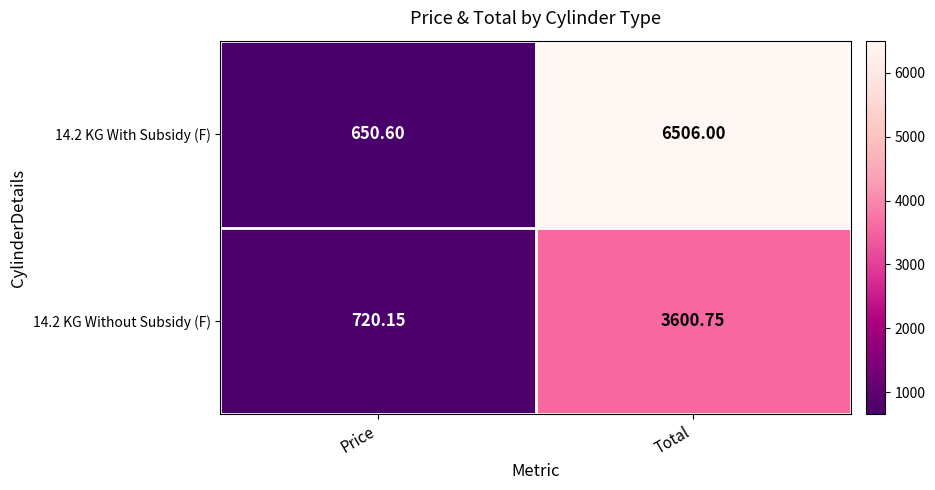

Where is 14.2 KG Without Subsidy (F) nearest to the value 2160?

Price